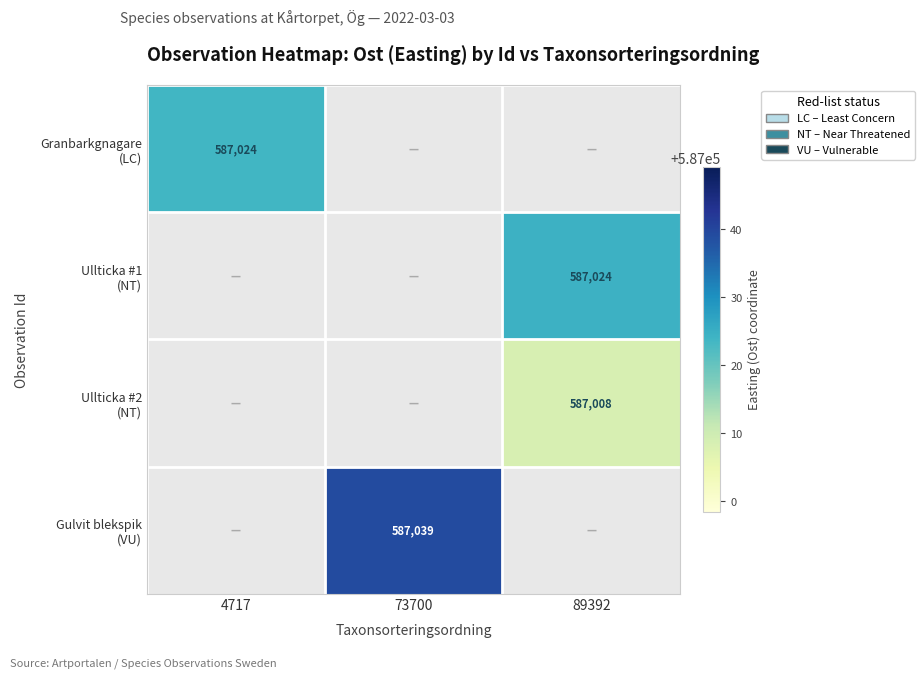

Which series has the largest range (max minus min)?

Granbarkgnagare (LC)